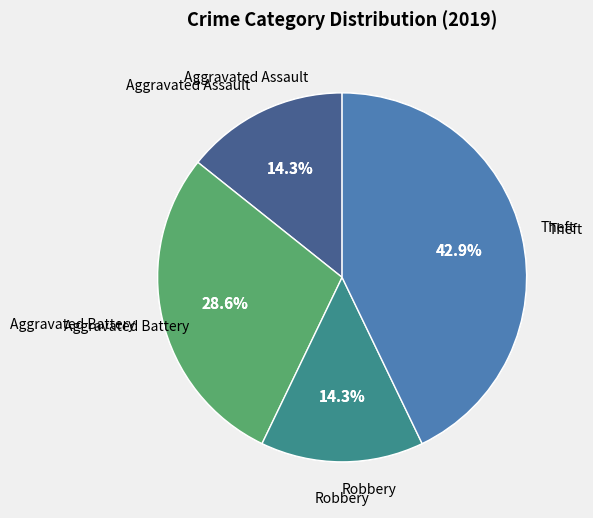

What is the smallest slice in the pie chart?

Aggravated Assault